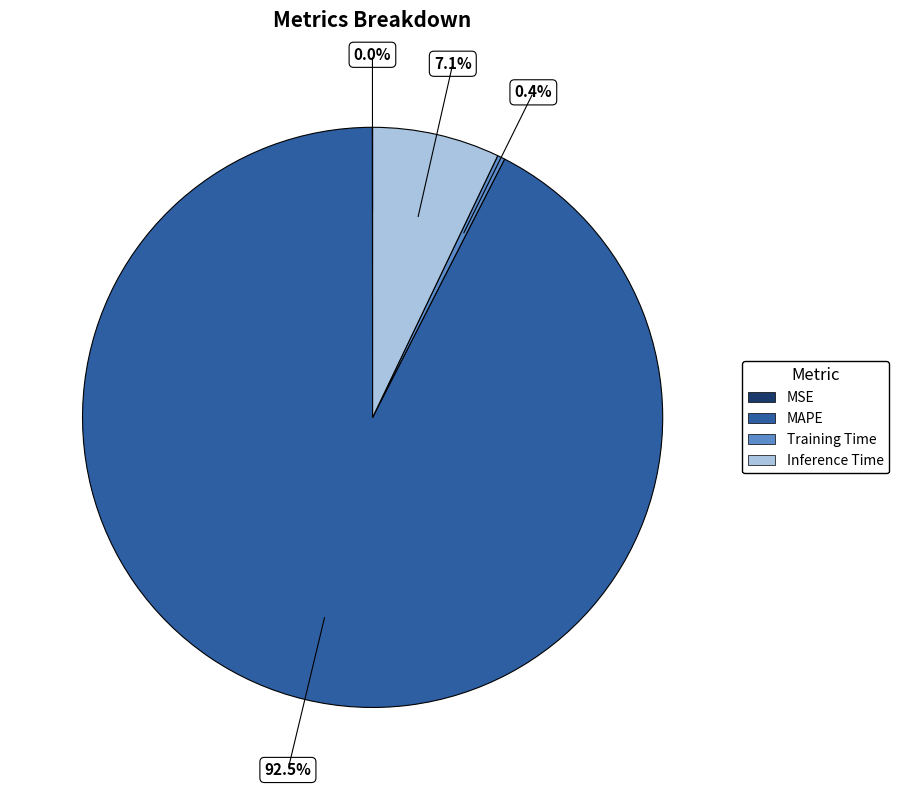

Which category has the biggest portion of the pie?

MAPE